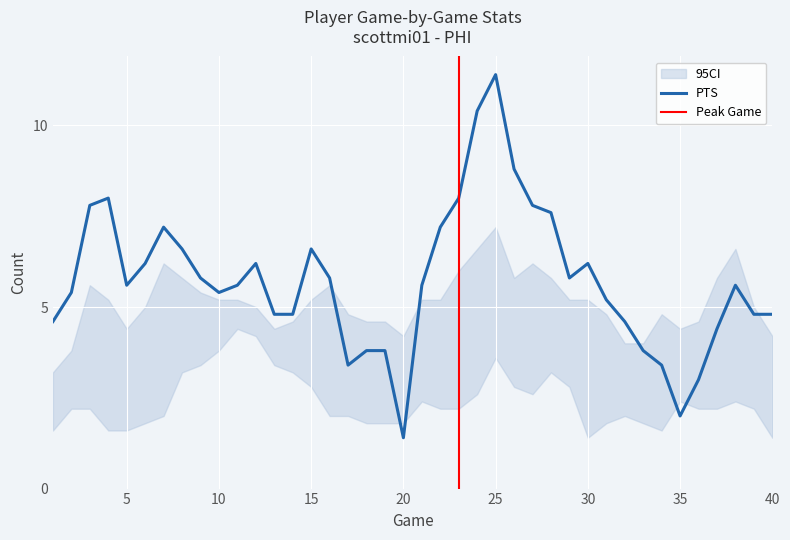

At how many categories does at least one series exceed 1?

40